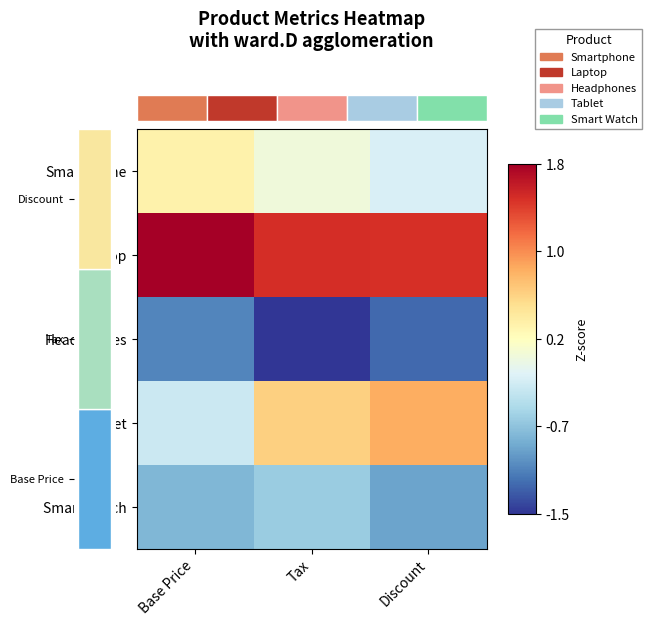

At Discount, list the series in order from largest to smallest.

Laptop, Tablet, Smartphone, Smart Watch, Headphones